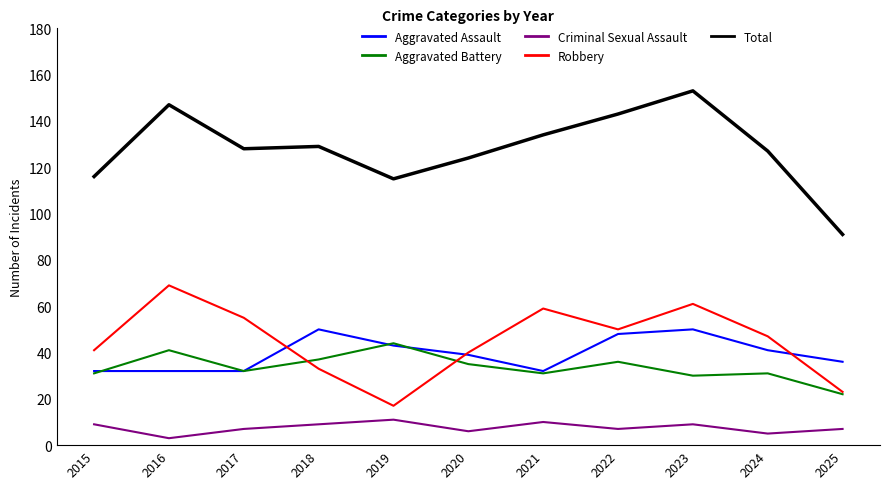

At which label does Robbery first exceed 47?

2016